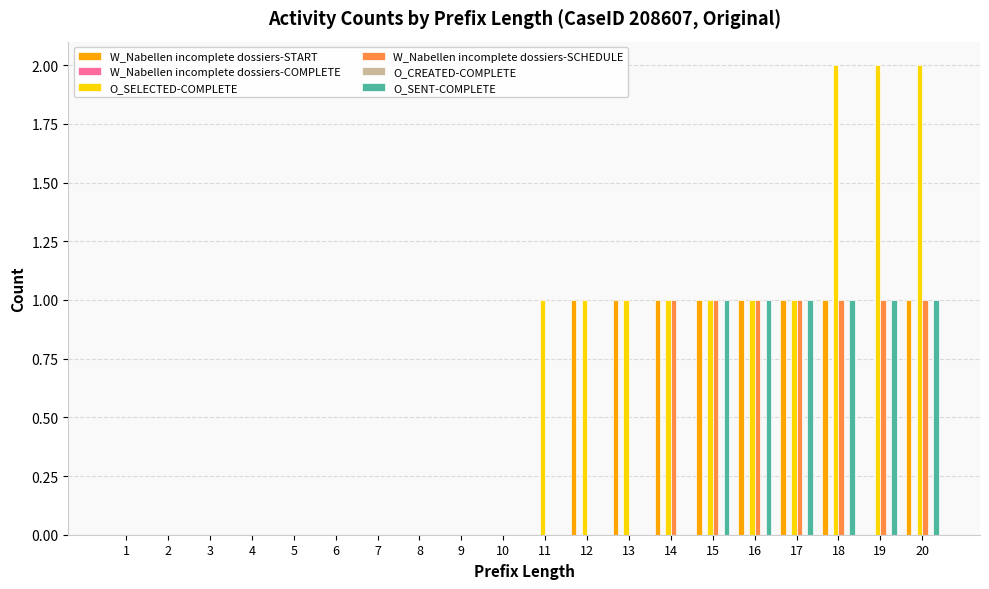

What is the sum of the O_SELECTED-COMPLETE values at 6 and 17?

1